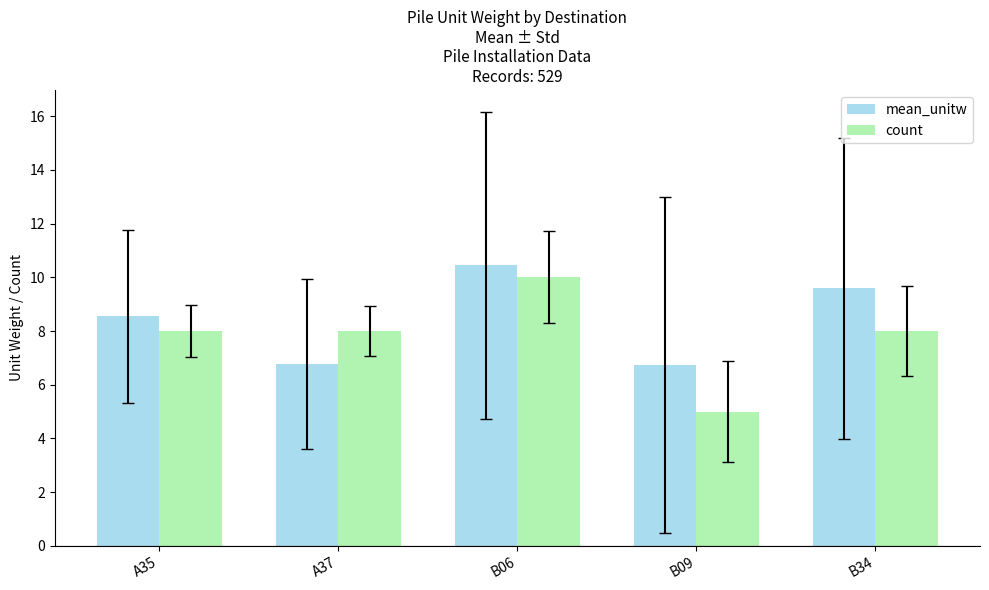

What is the difference between the second highest and minimum values in the count series?

3.0